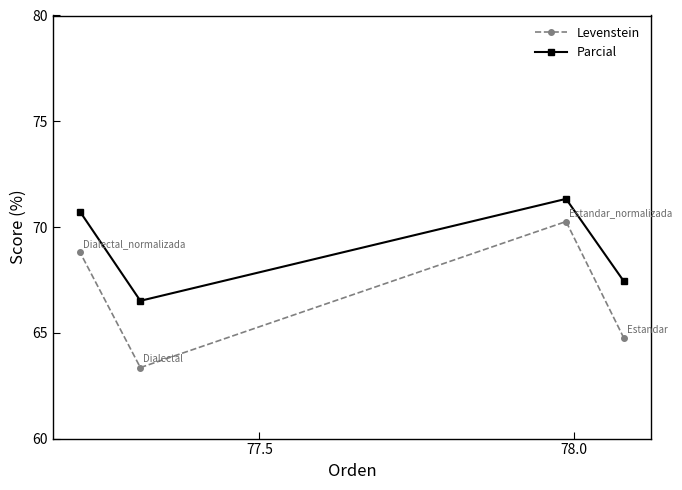

True or false: Parcial and Levenstein intersect in this chart.

False